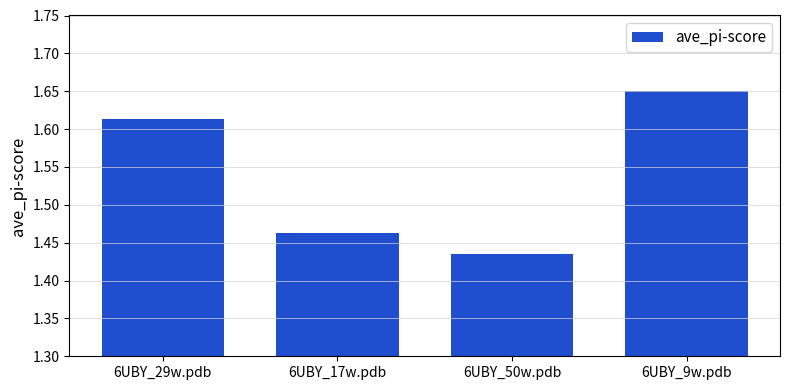

Rank the categories by value from highest to lowest.

6UBY_9w.pdb, 6UBY_29w.pdb, 6UBY_17w.pdb, 6UBY_50w.pdb